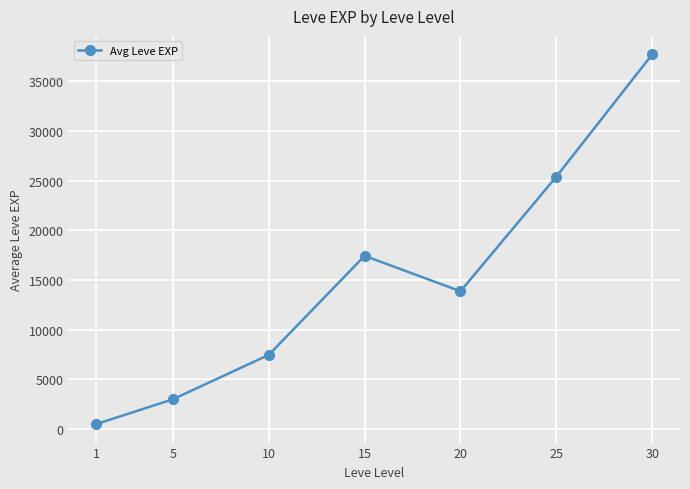

What is the value of the 7th point from the left?

37715